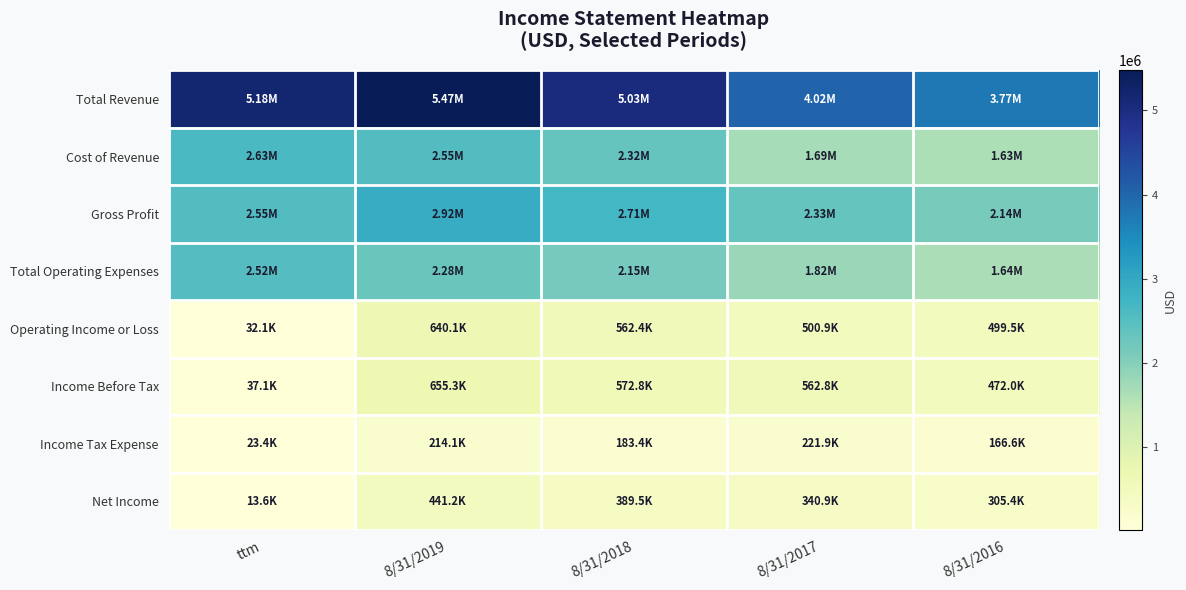

Rank the series at 8/31/2017 from highest to lowest value.

Total Revenue, Gross Profit, Total Operating Expenses, Cost of Revenue, Income Before Tax, Operating Income or Loss, Net Income, Income Tax Expense